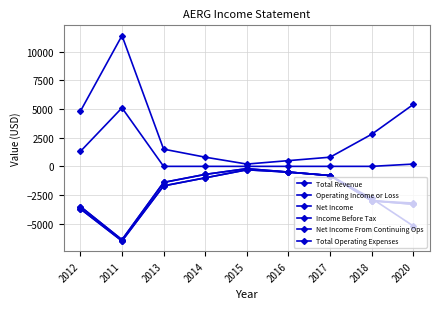

Does the chart have visible grid lines?

Yes